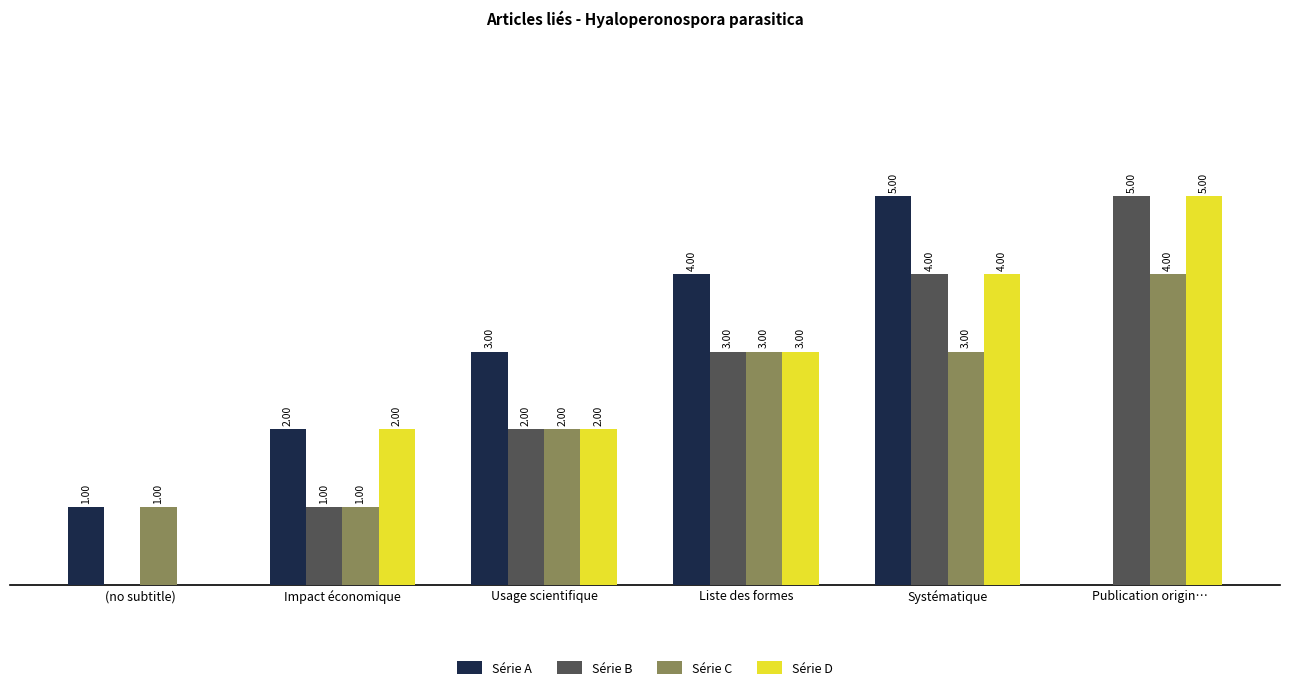

At which category is the sum across all series the highest?

Systématique